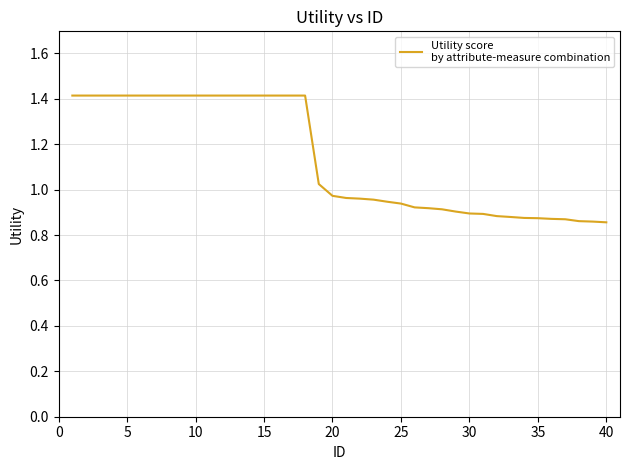

What is the maximum value shown in the chart?

1.4